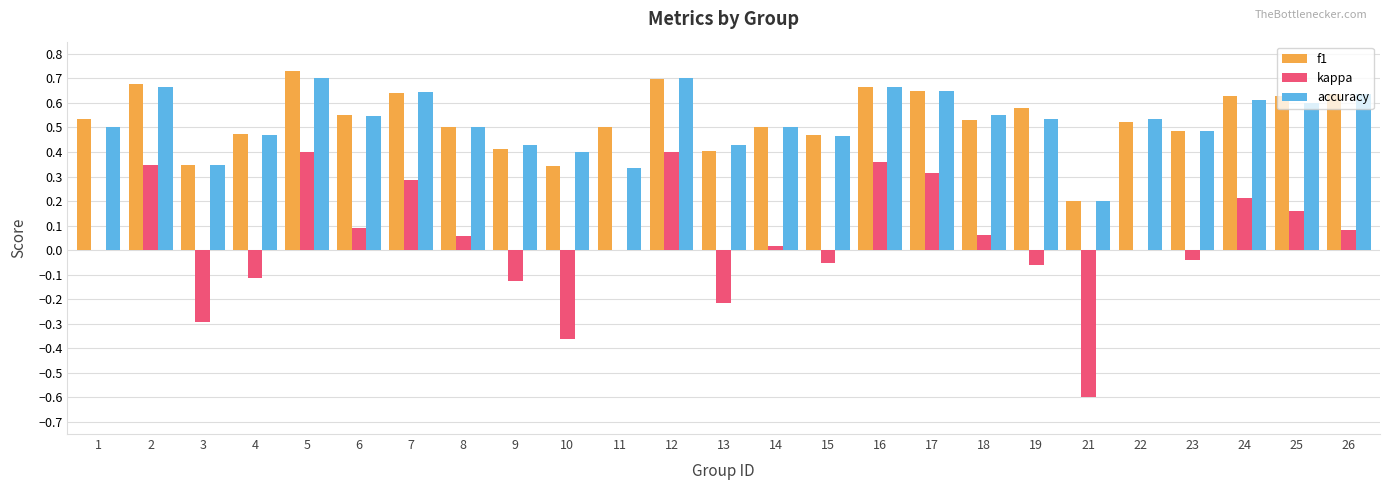

Is the value of f1 at 5 greater than the value of kappa at 16?

Yes